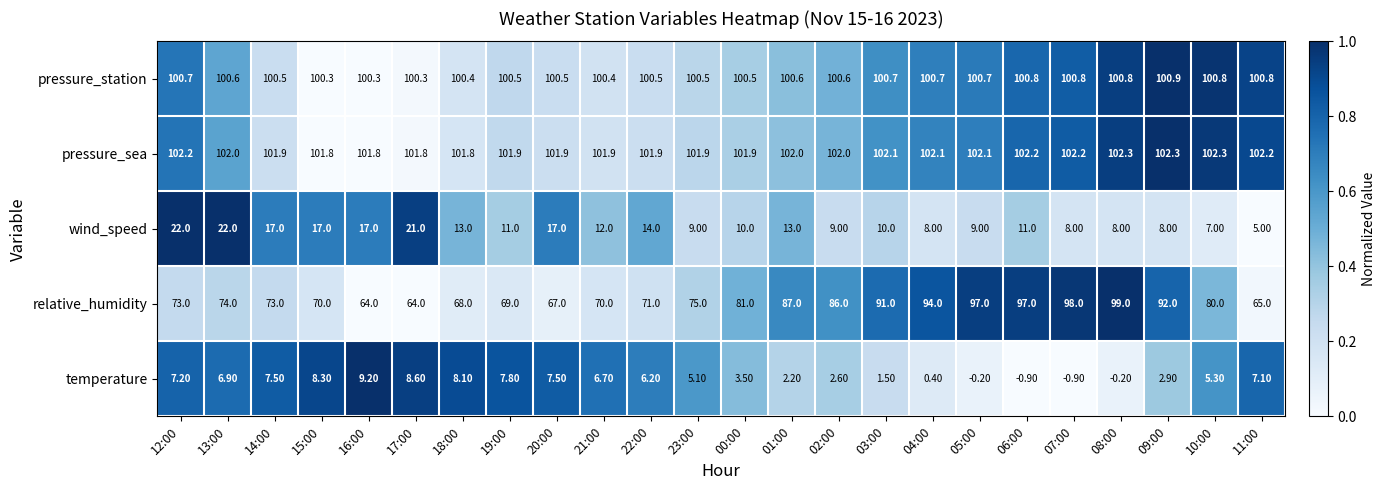

What is the sum of the wind_speed values at 07:00 and 06:00?

19.0